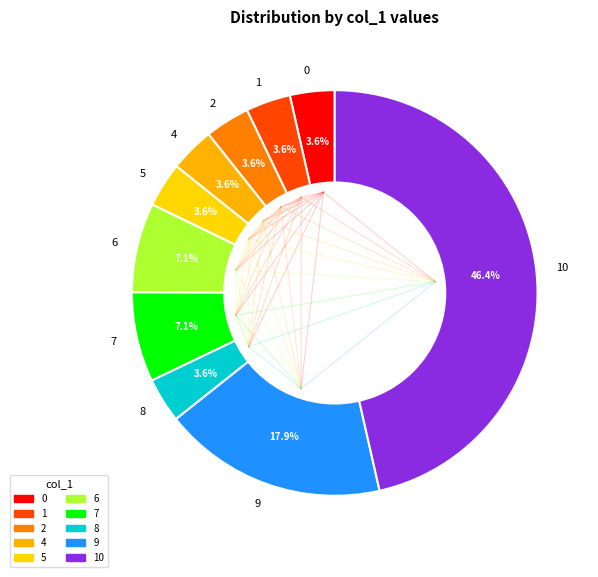

True or false: 0 accounts for 57% of the total.

False